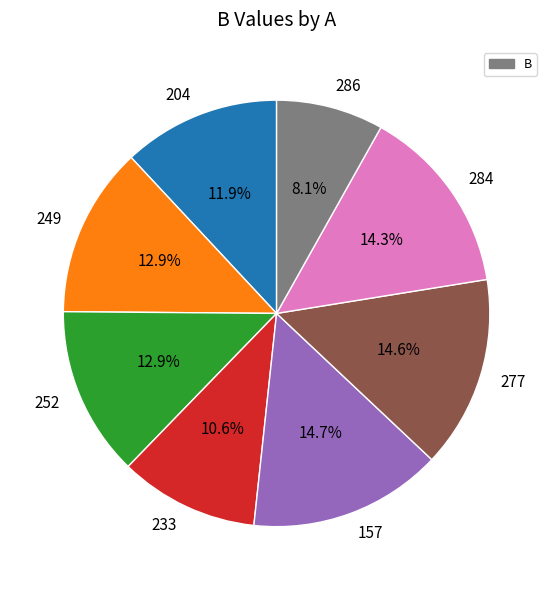

Between 277 and 233, which is larger?

277